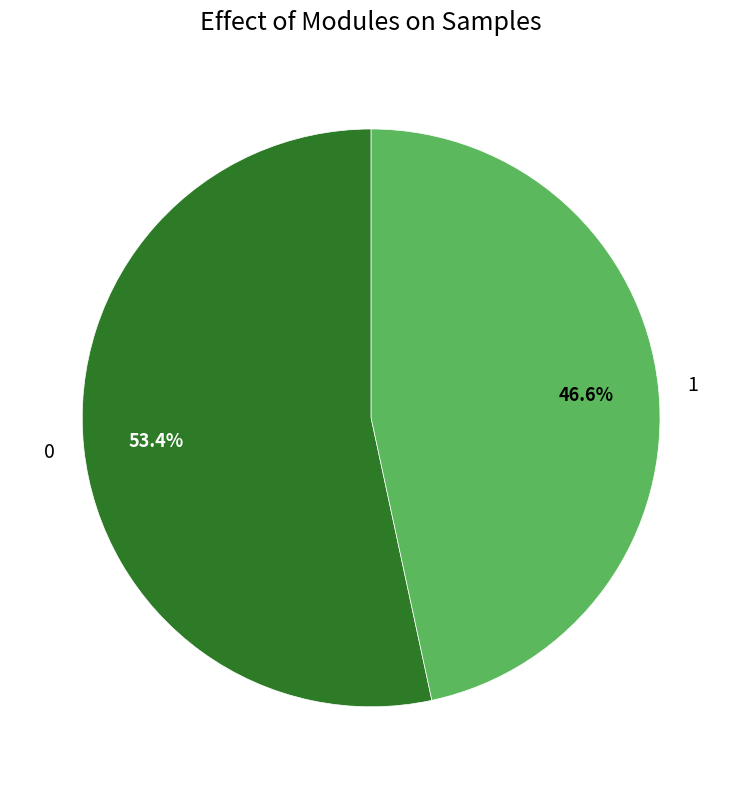

True or false: 1 accounts for 47% of the total.

True